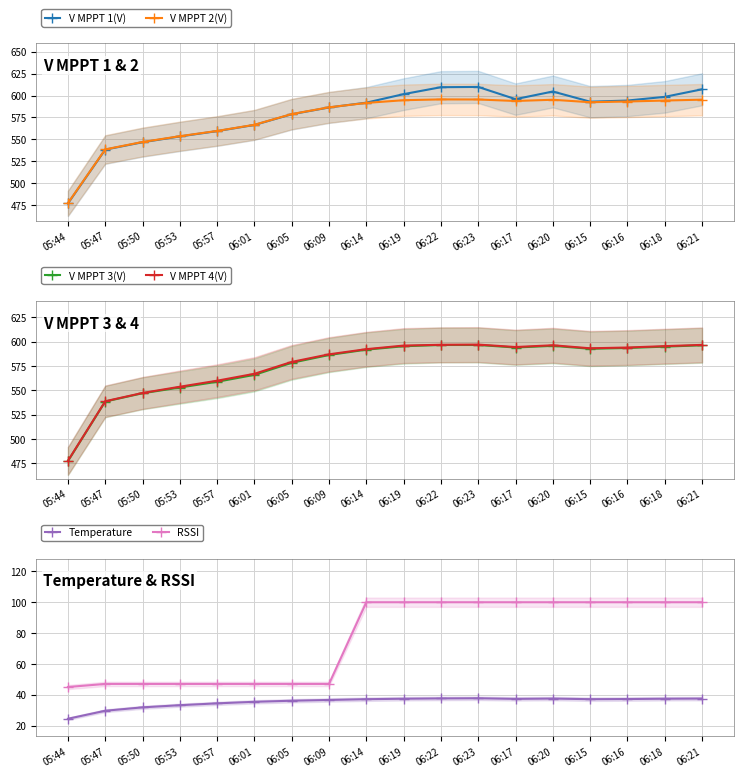

What is the label of the 12th point from the left?

06:23